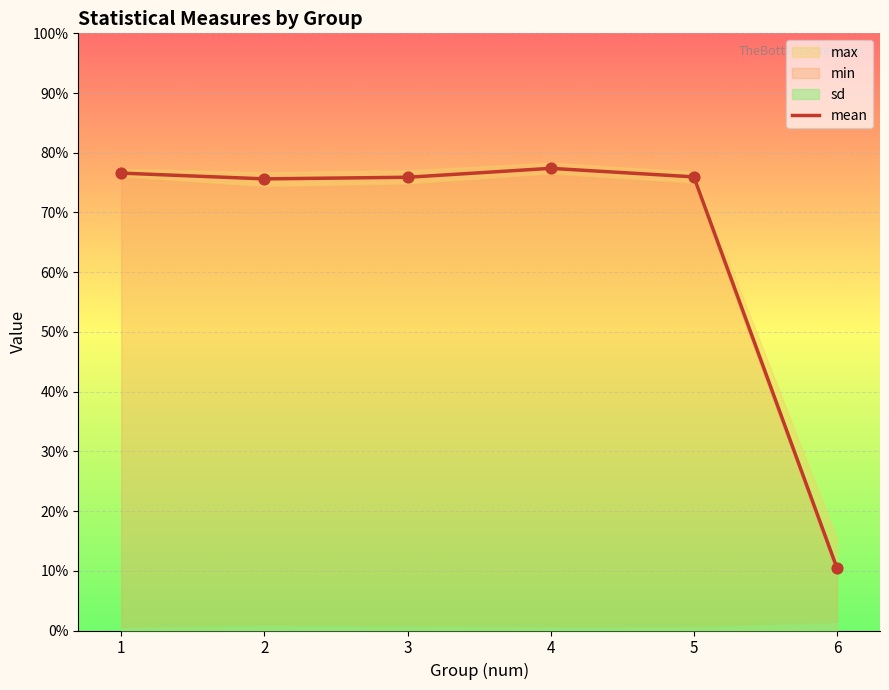

Between 5 and 6, which is larger?

5